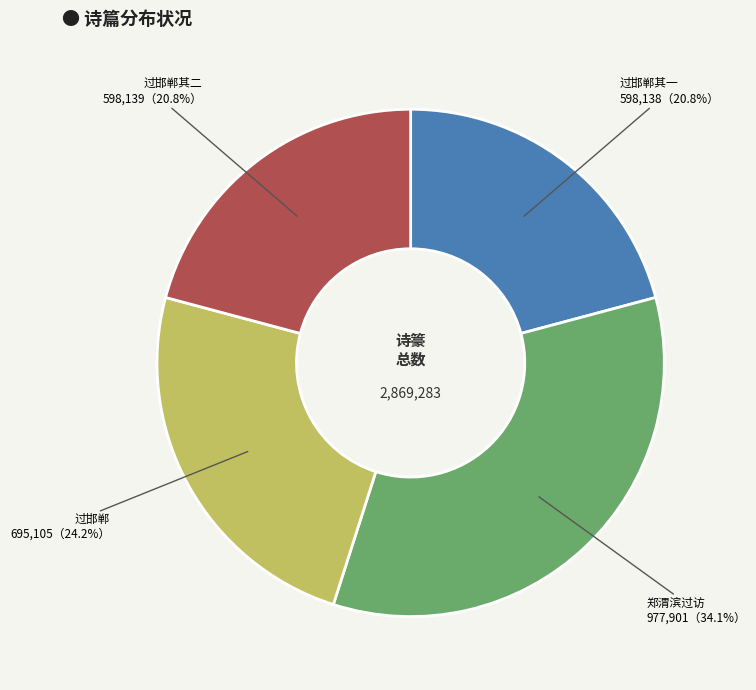

What is the ratio of the value at 过邯郸 to the value at 过邯郸其一?

1.2